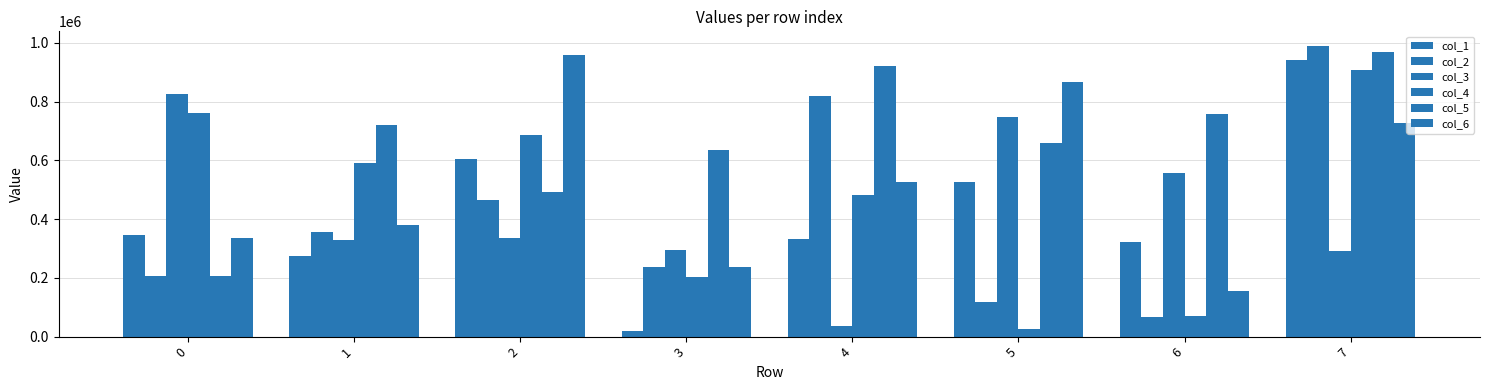

How many data points does each series have?

8